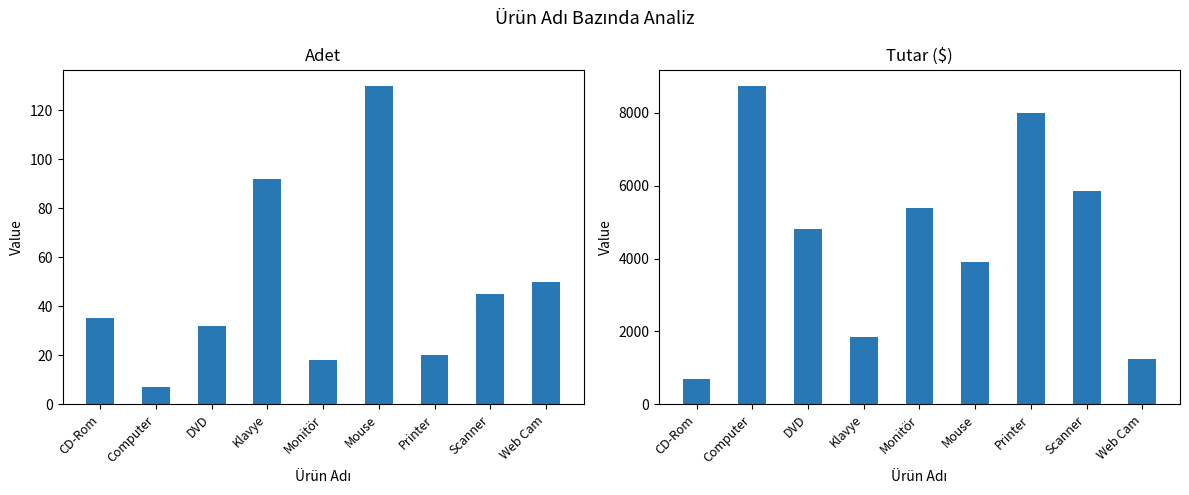

What is the difference between the Adet values at DVD and CD-Rom?

3